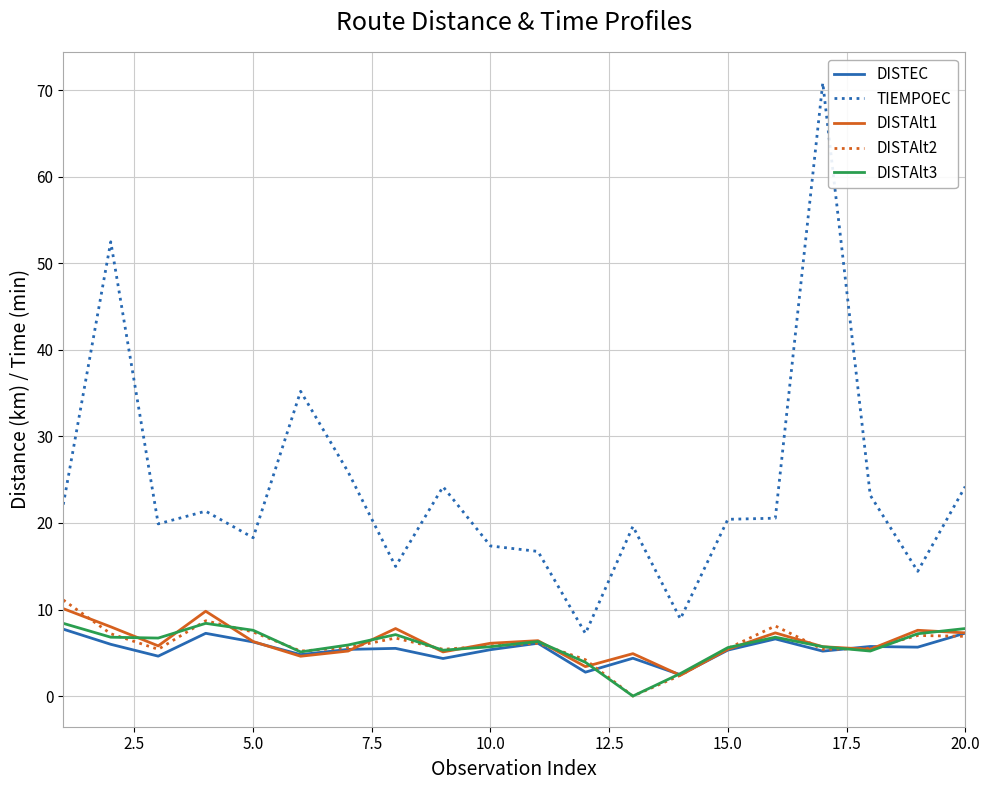

True or false: DISTAlt2 has more than 0 interior local peaks.

True